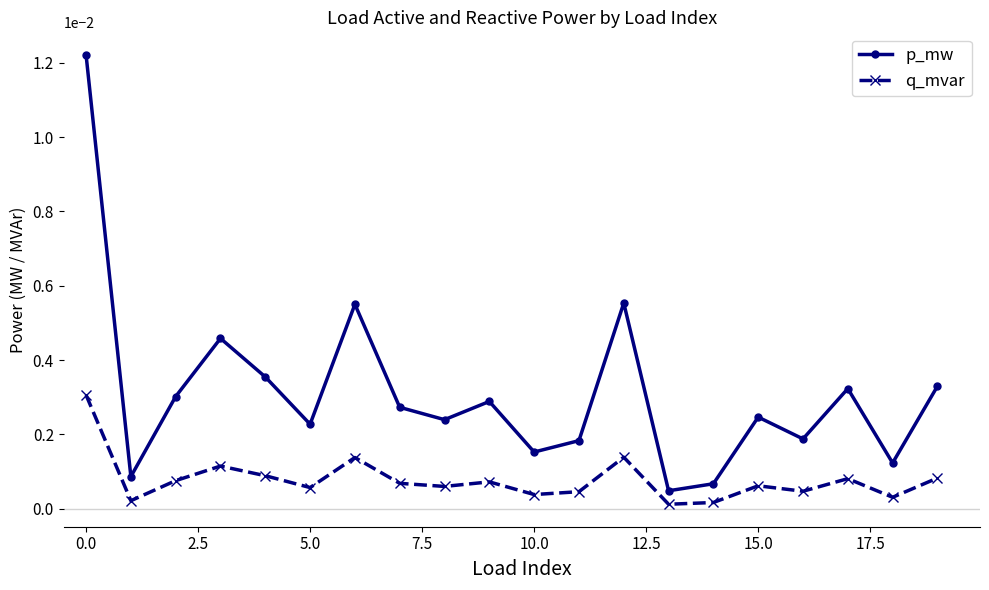

Which series has the largest range (max minus min)?

p_mw